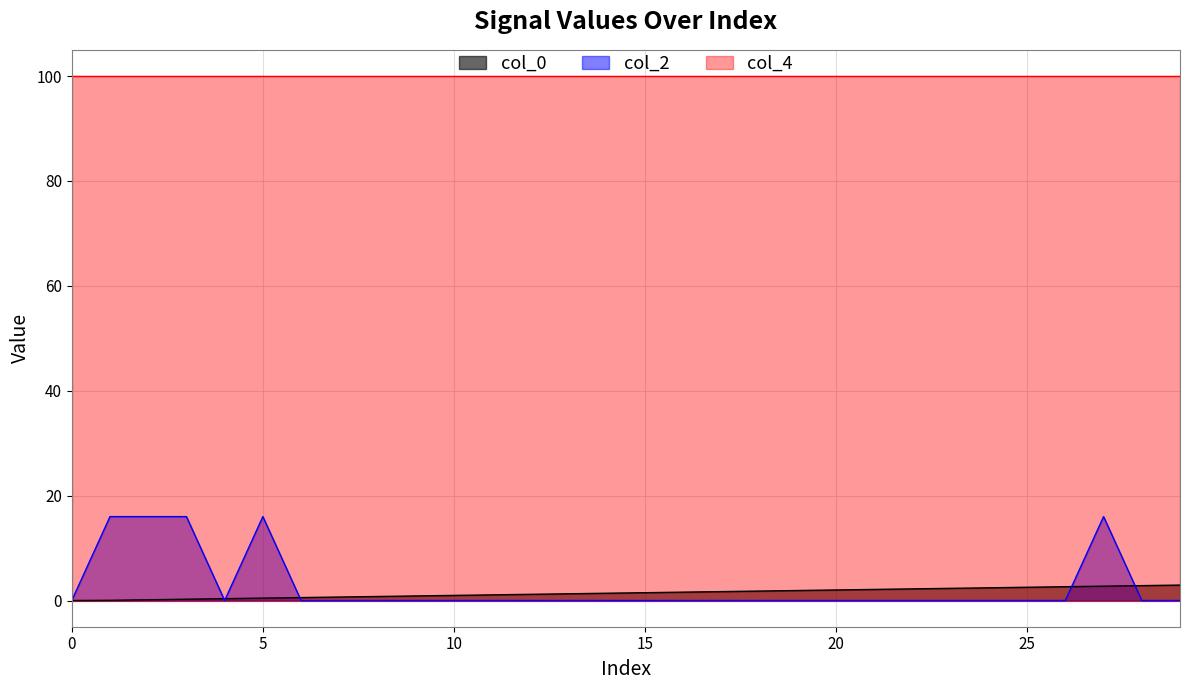

True or false: col_4 and col_0 cross at least once.

False